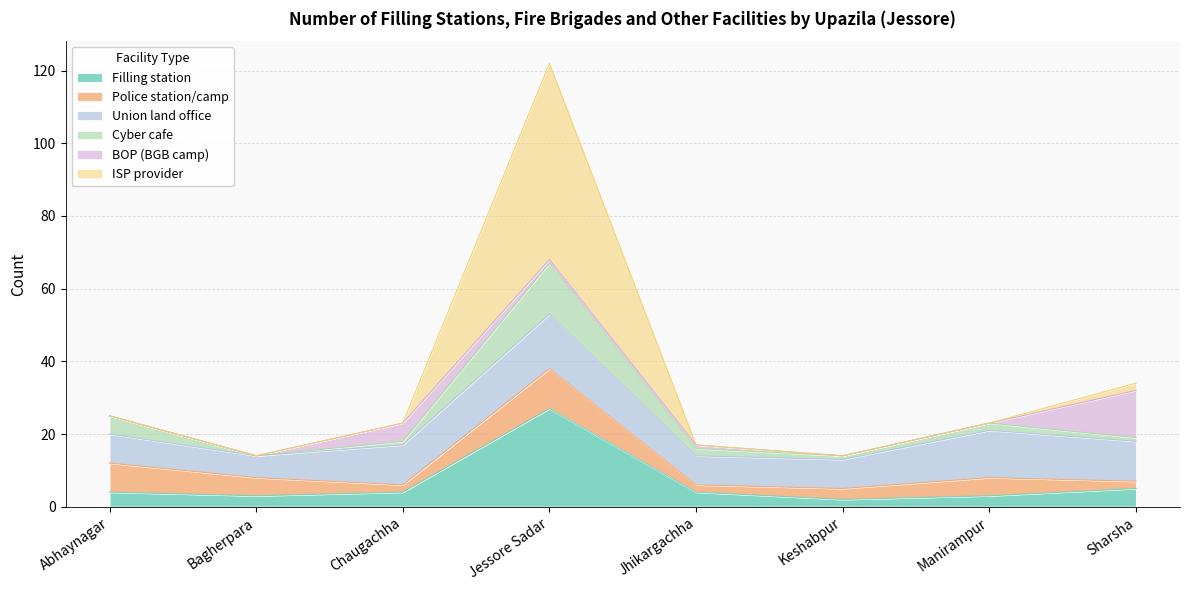

How many interior local valleys does the Filling station series have?

2